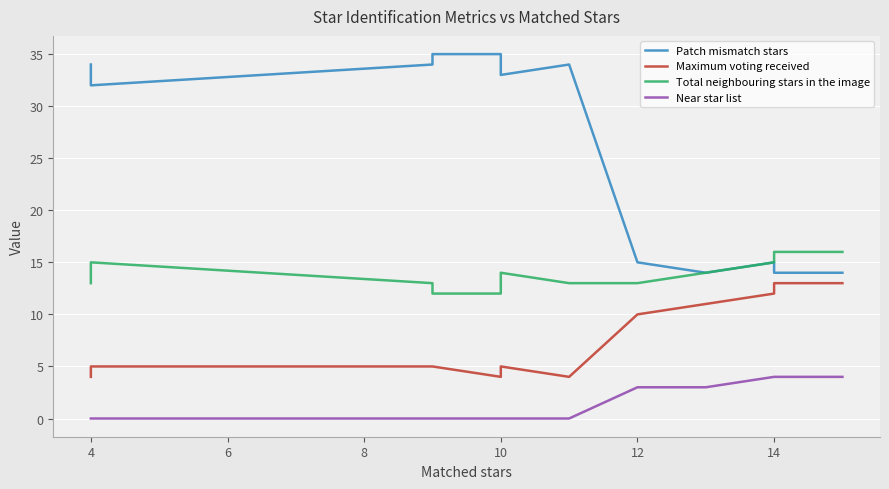

True or false: Near star list has a value of -3 at 12.

False